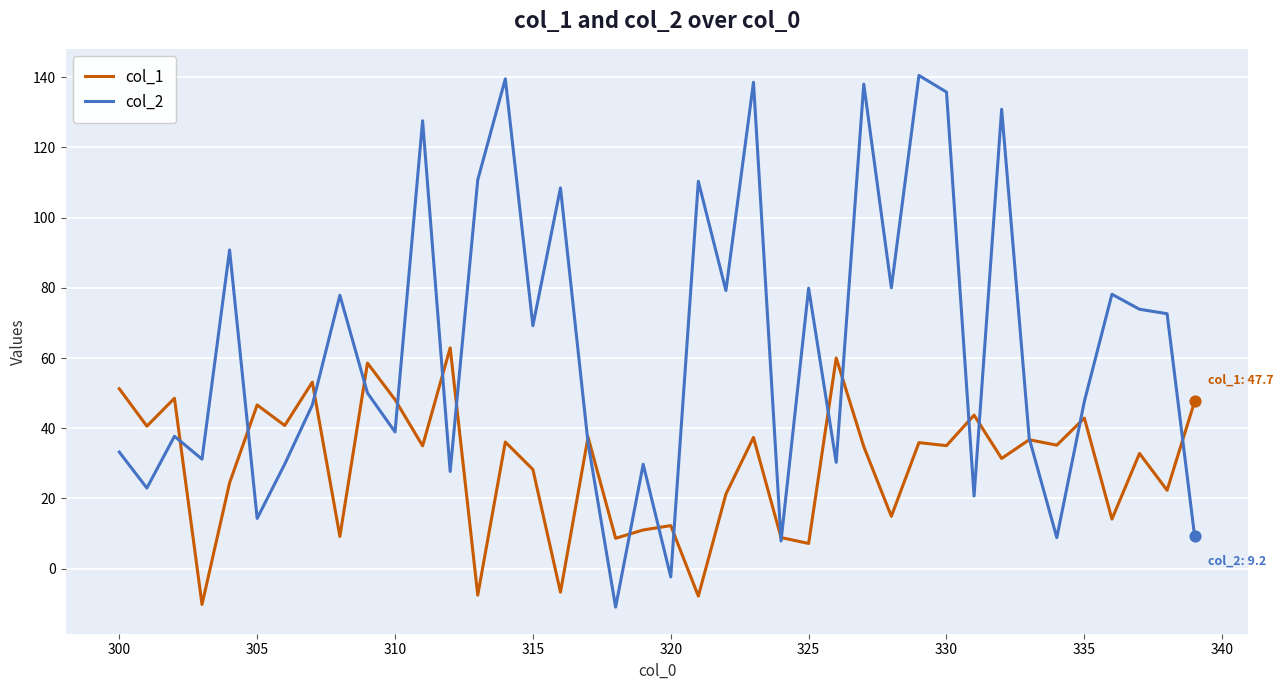

Rank the series by their average value, from lowest to highest.

col_1, col_2